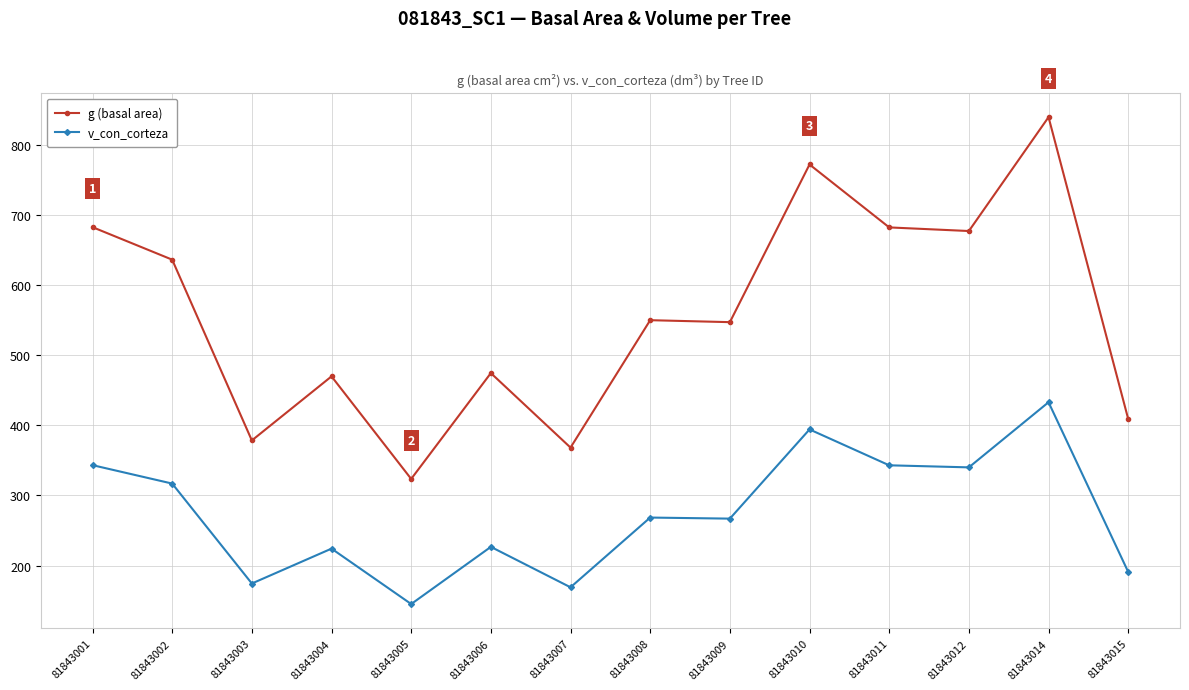

Does the chart have visible grid lines?

Yes